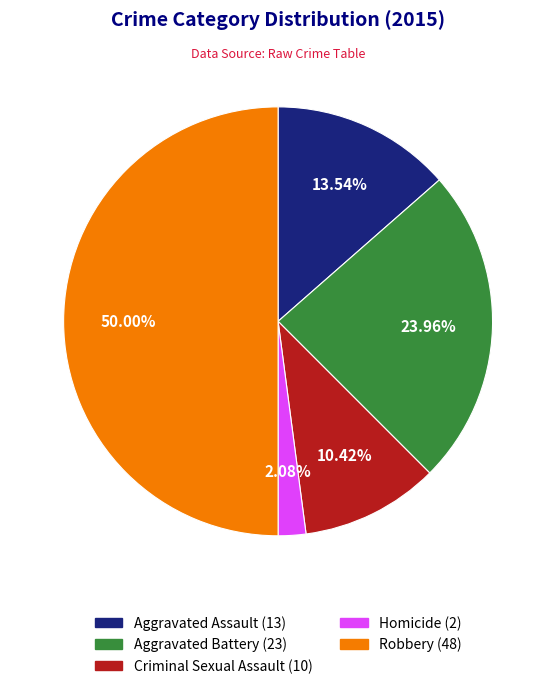

What portion of the pie excludes Criminal Sexual Assault?

89.6%